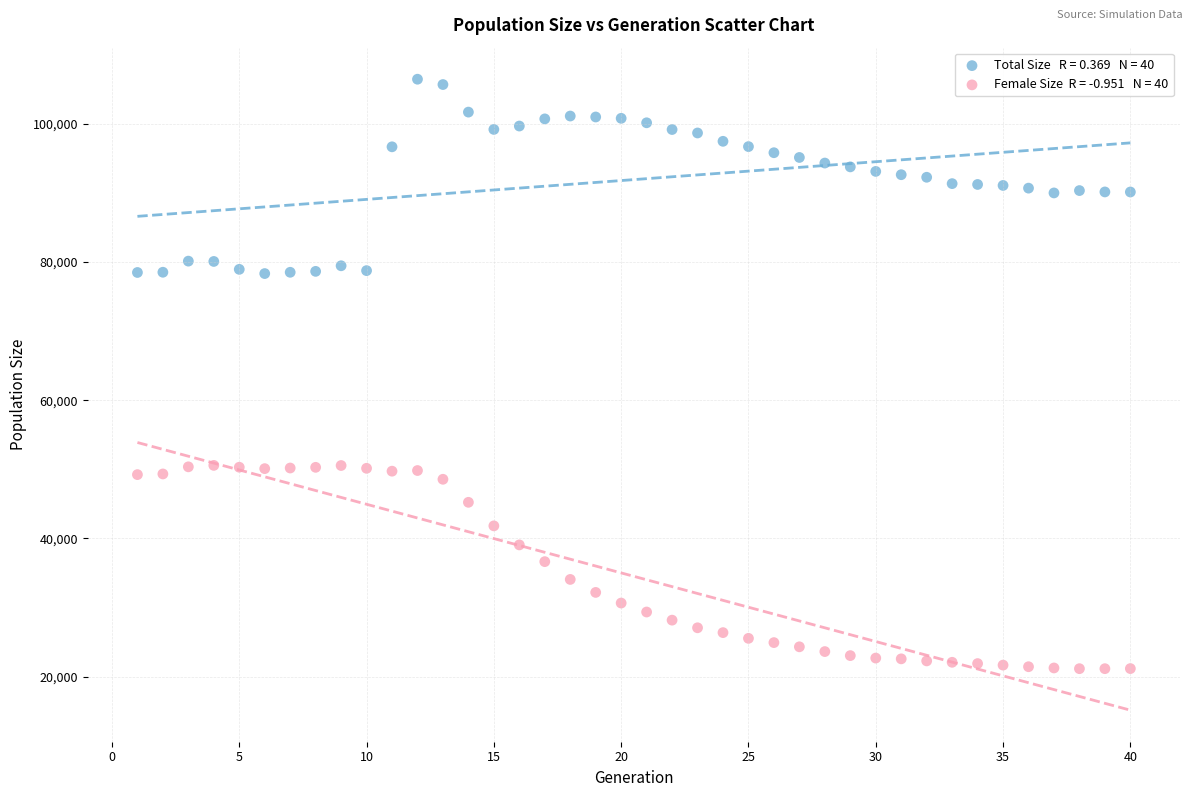

Across all data points, what is the range of X values (max minus min)?

39